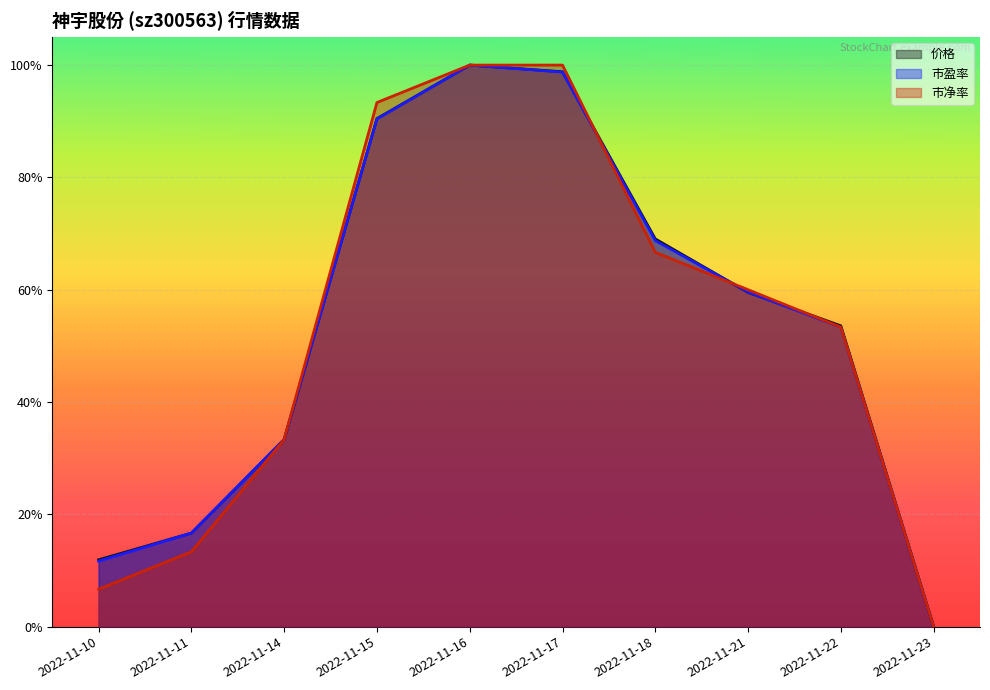

Which has a higher value, 2022-11-22 or 2022-11-16?

2022-11-16